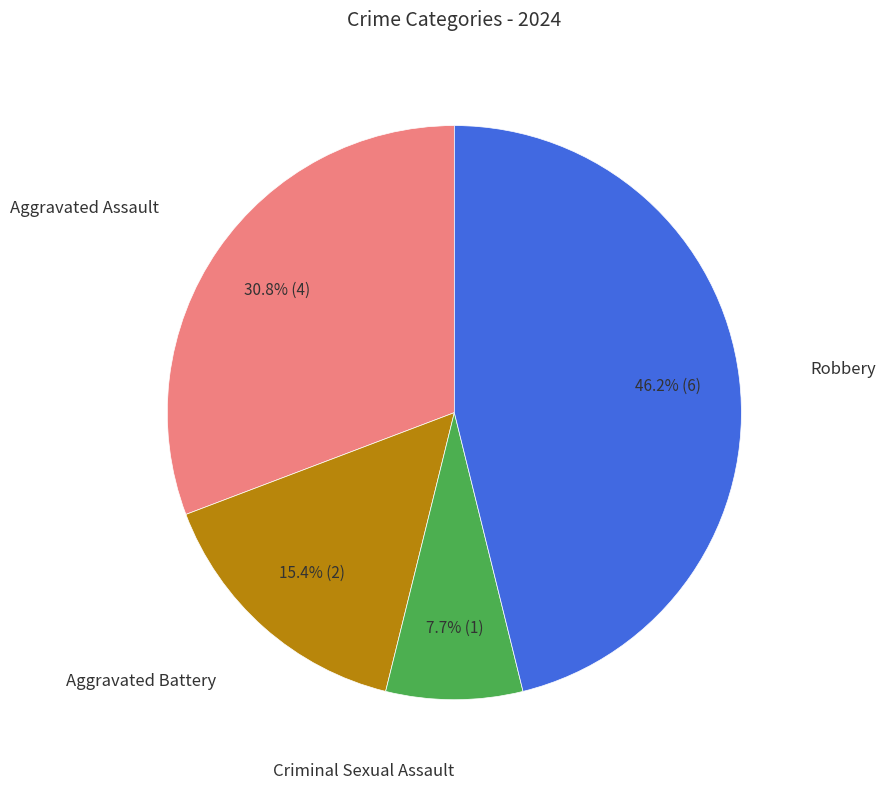

Is there a majority slice in this chart?

No